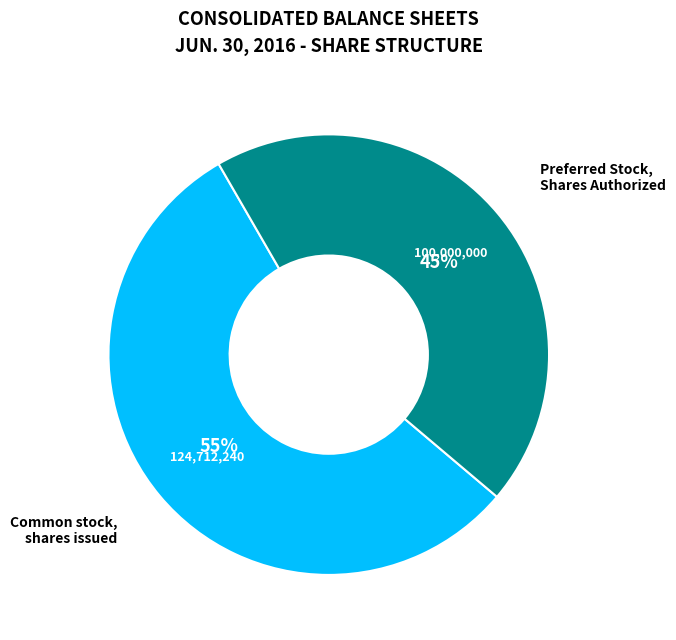

To the nearest percent, what is the average slice percentage?

50%